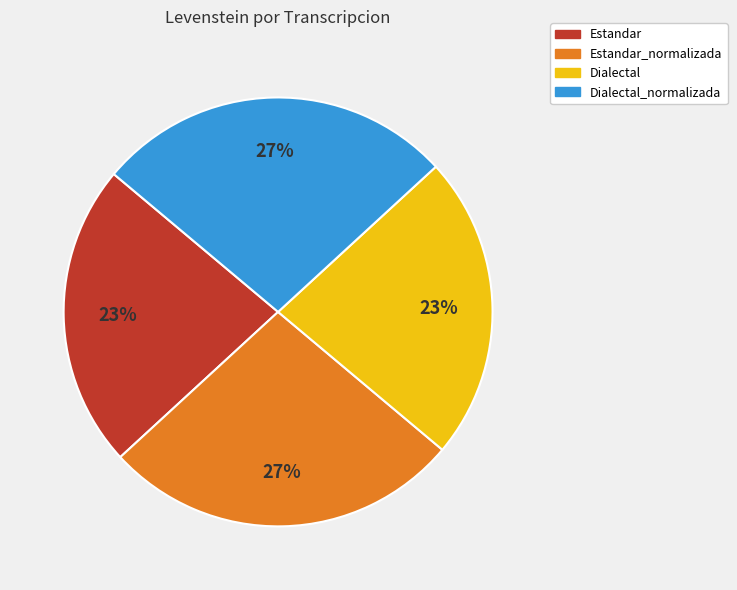

To the nearest percent, what is the difference between the largest and smallest slice percentages?

4%